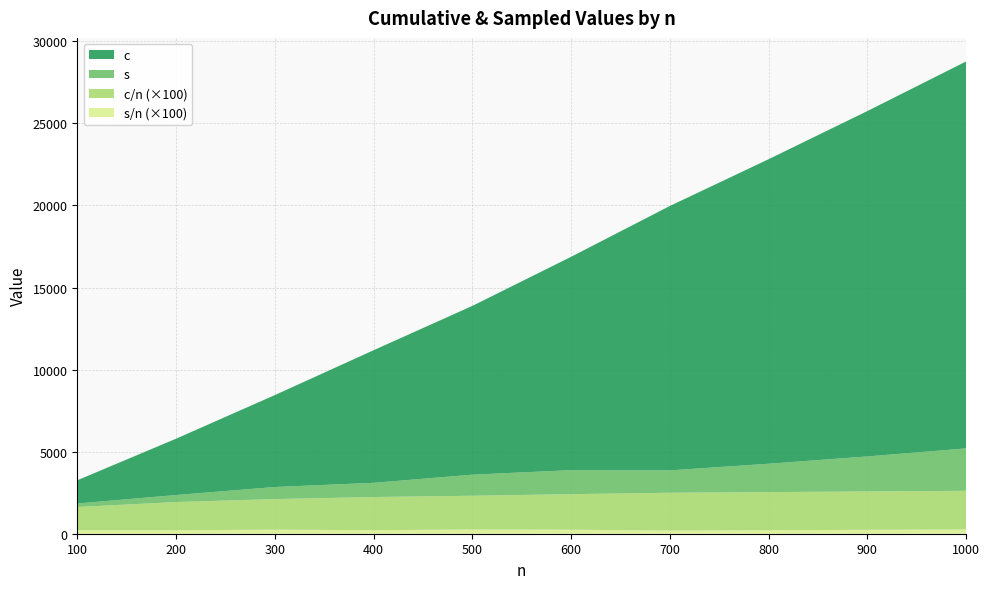

Reading left to right, list all the values displayed in this chart.

c: 1415.0	3432.0	5598.0	8077.0	10281.0	12995.0	16107.0	18553.0	21039.0	23573.0
s: 213.0	427.0	735.0	865.0	1284.0	1464.0	1363.0	1727.0	2134.0	2582.0
c/n: 14.2	17.2	18.7	20.2	20.6	21.7	23.0	23.2	23.4	23.6
s/n: 2.1	2.1	2.5	2.2	2.6	2.4	1.9	2.2	2.4	2.6